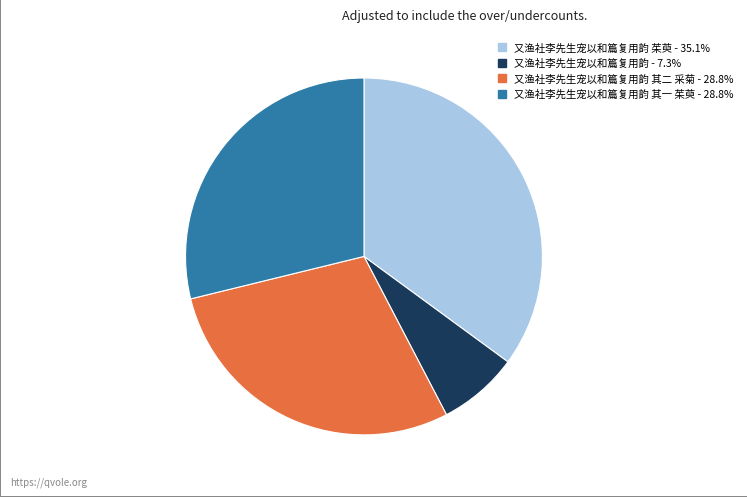

Is there a majority slice in this chart?

No